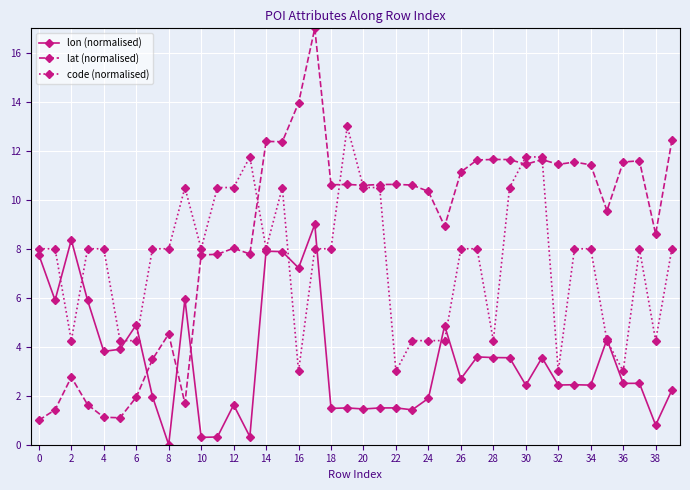

List the series in order of their overall mean, highest first.

lat (normalised), code (normalised), lon (normalised)